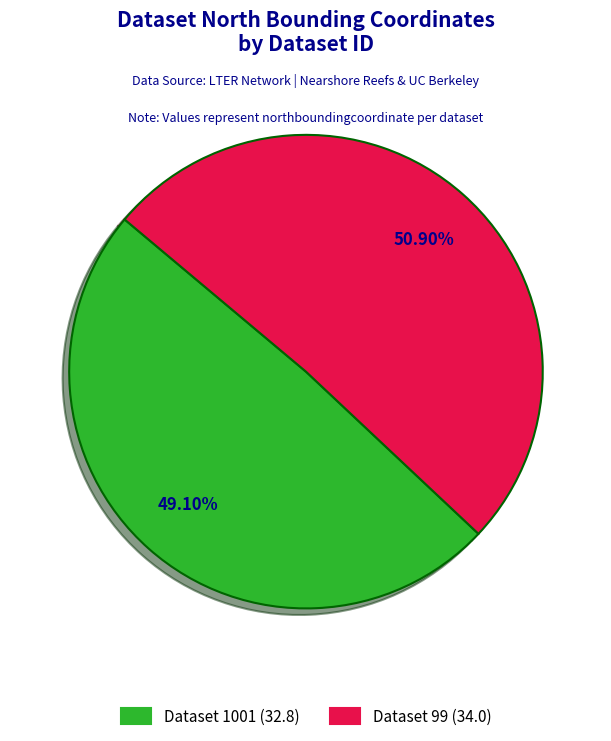

How many slices are in this pie chart?

2